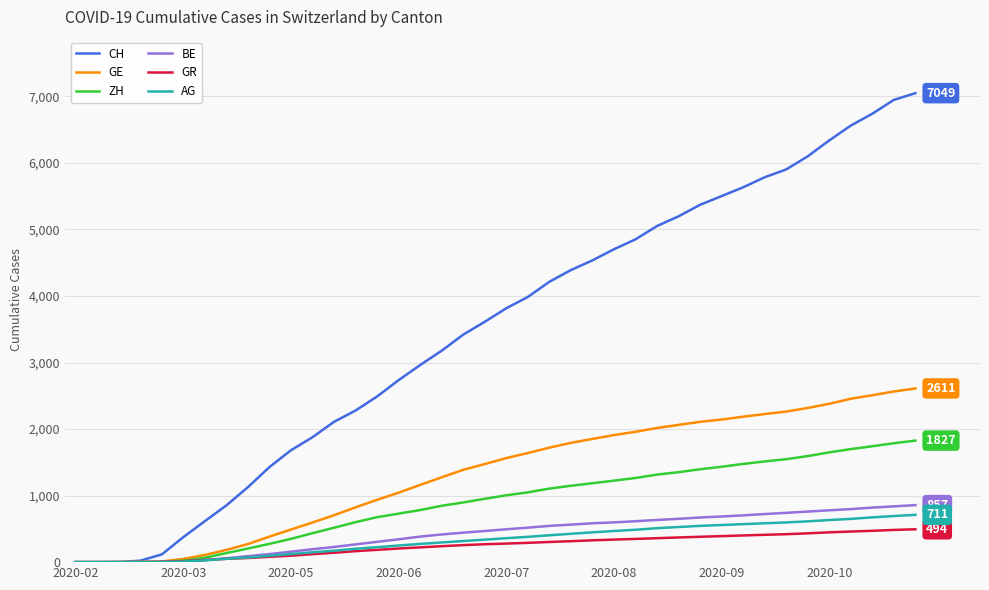

What is the difference between the second highest and minimum values in the BE series?

838